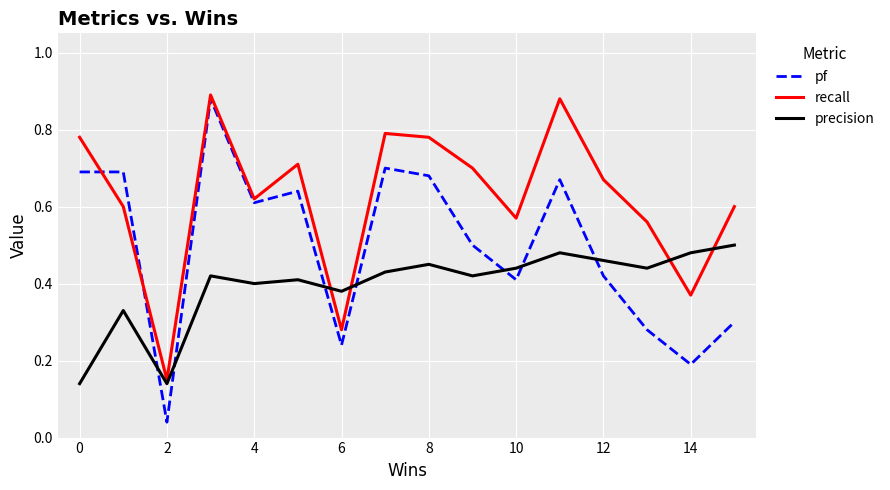

Which series has the largest range (max minus min)?

pf